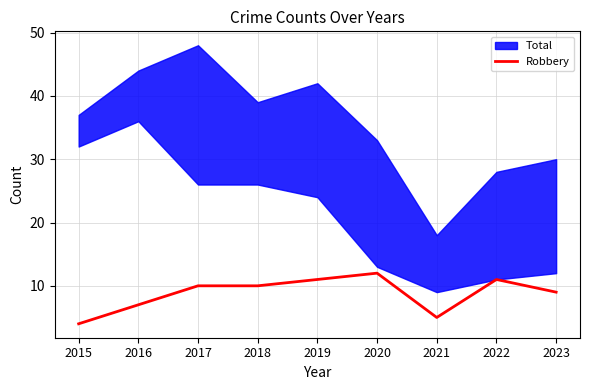

Where does the data first go above 10?

2019